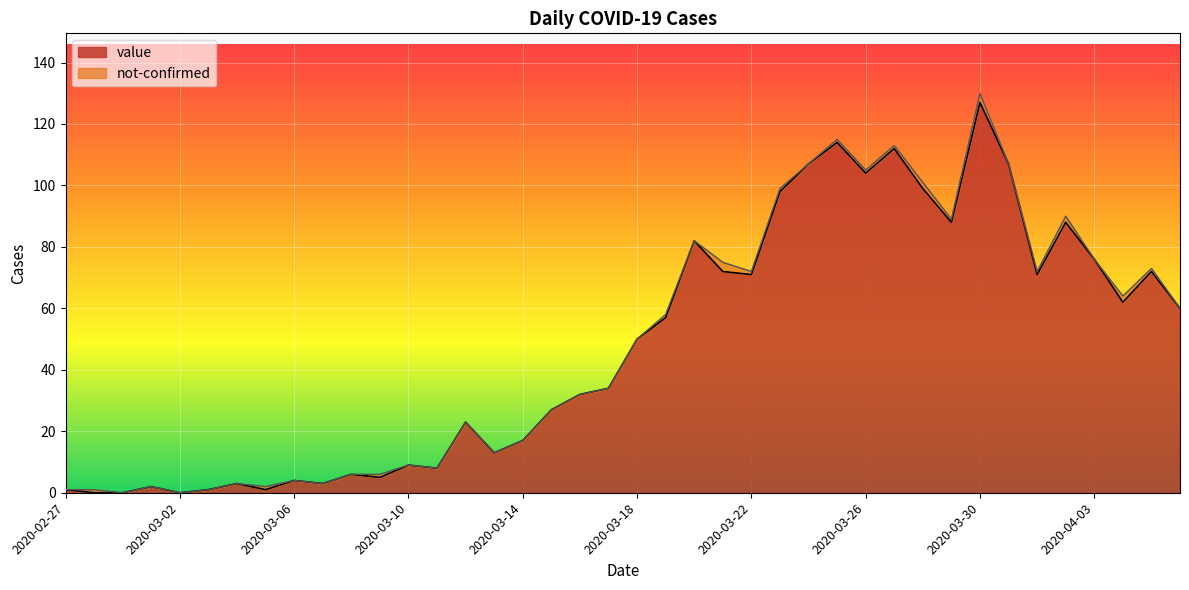

Reading left to right, list all the values displayed in this chart.

1	0	0	2	0	1	3	1	4	3	6	5	9	8	23	13	17	27	32	34	50	57	82	72	71	98	107	114	104	112	99	88	127	107	71	88	76	62	72	60